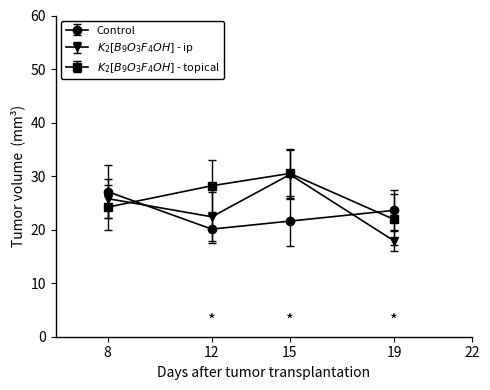

The Control series shows 23.6 at 19. True or false?

True